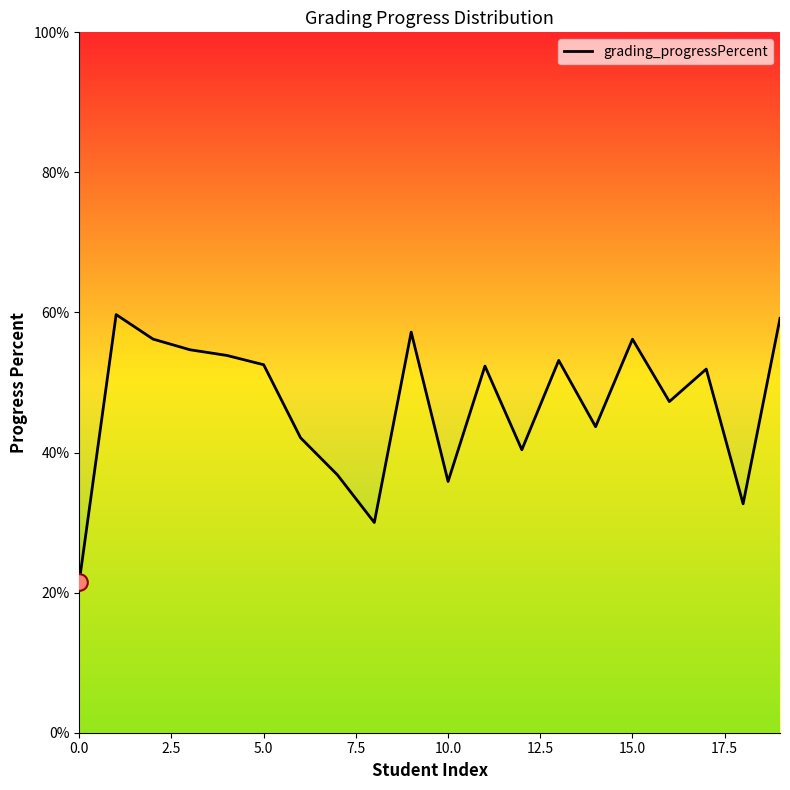

What is the minimum value shown in the chart?

21.6